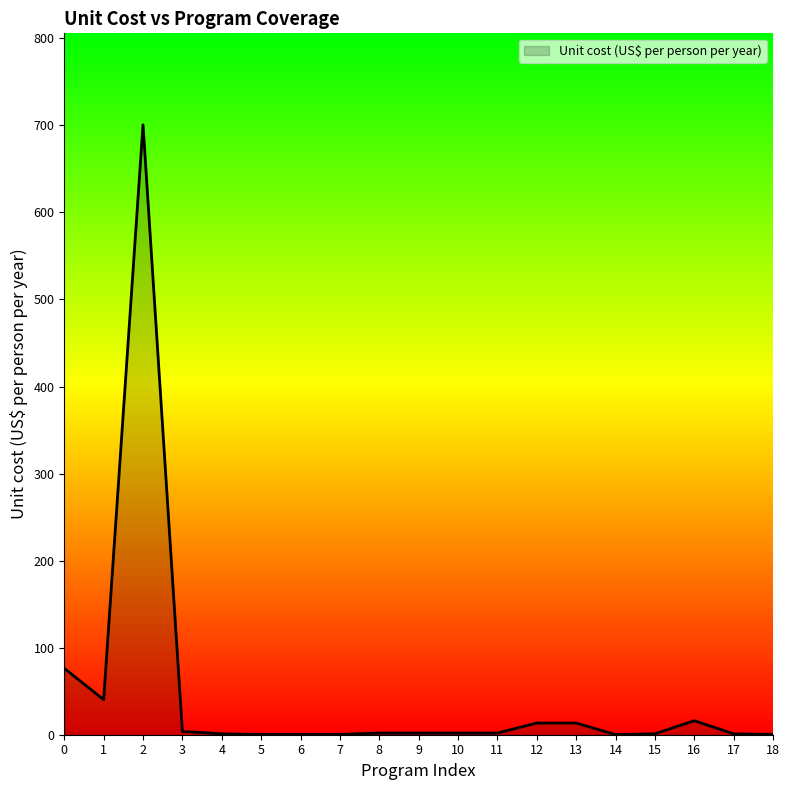

What is the maximum value shown in the chart?

700.7